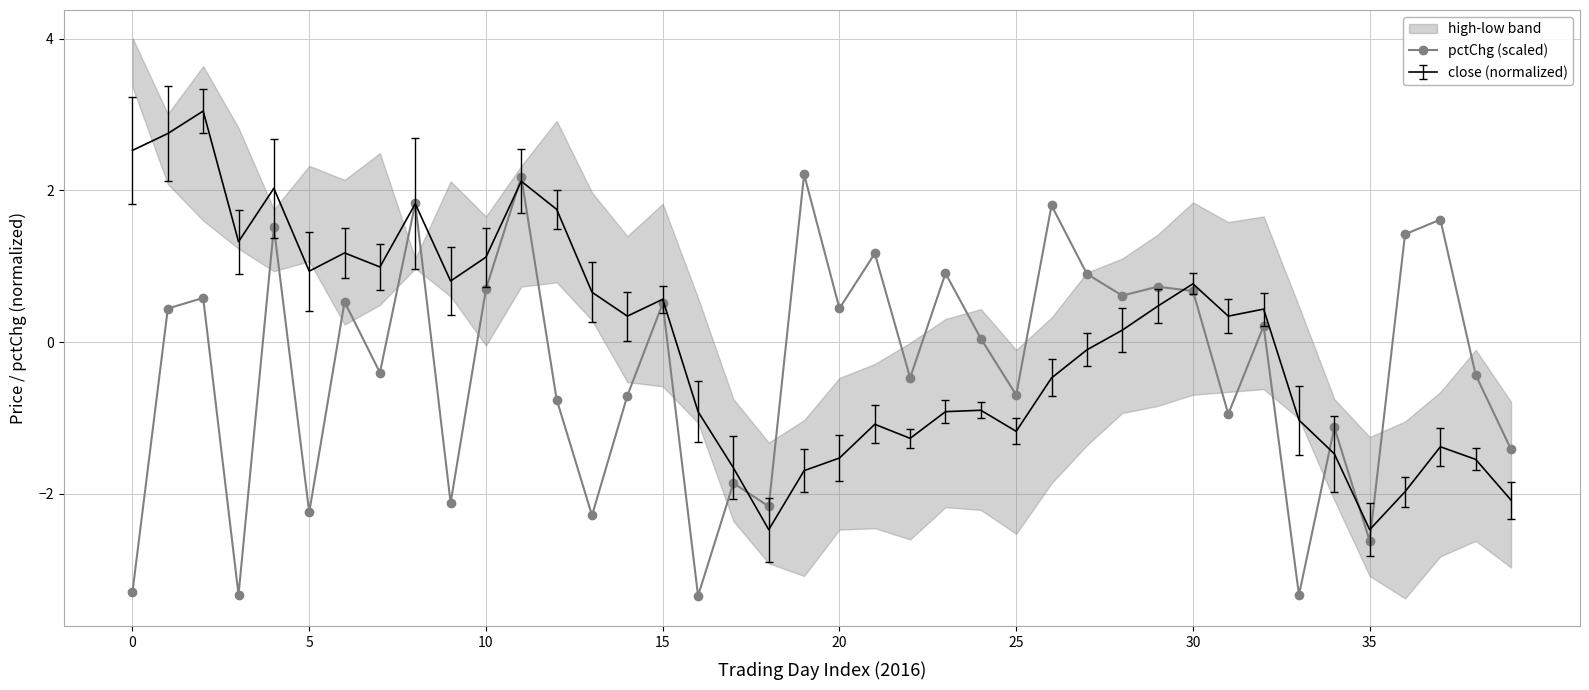

What is the value of the 29th point from the left?

0.6